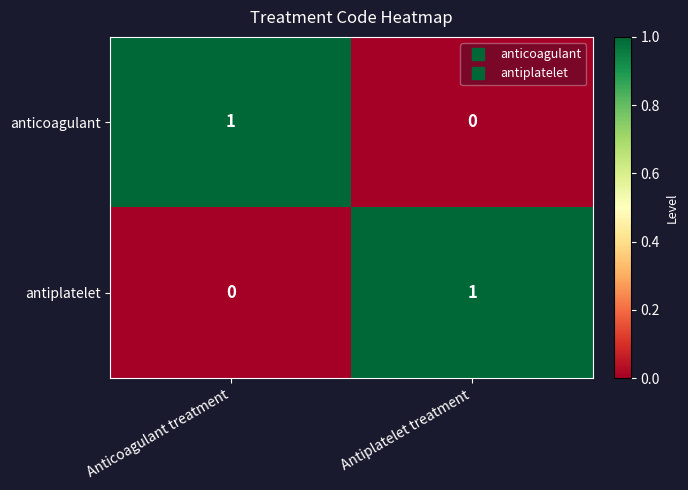

The antiplatelet series shows 1 at Antiplatelet treatment. True or false?

True